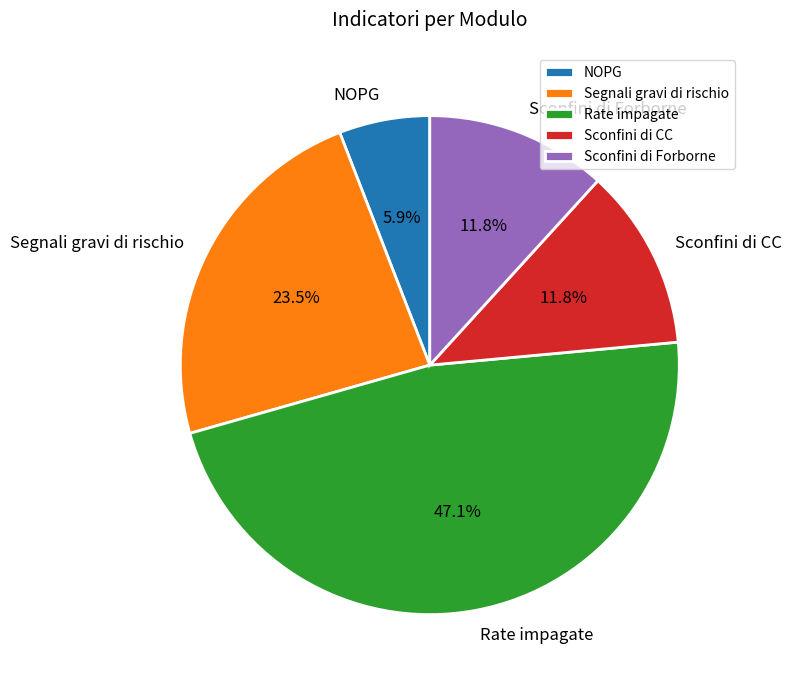

What is the ratio of the value at Sconfini di CC to the value at Segnali gravi di rischio?

0.5